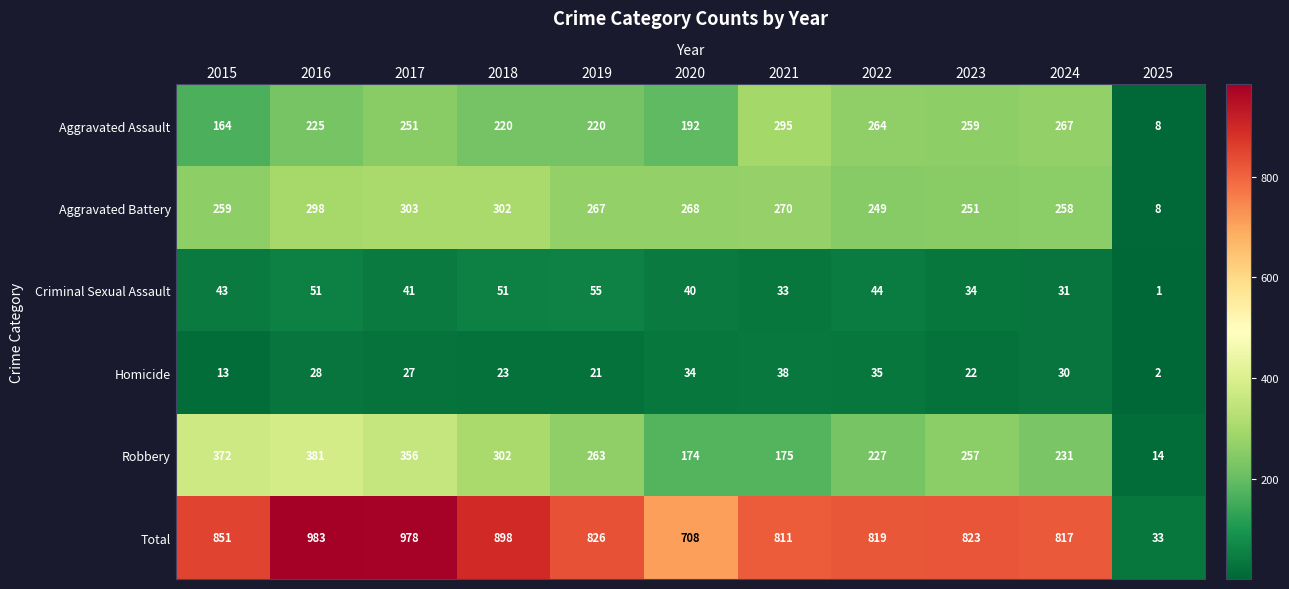

The Aggravated Battery series shows 115 at 2019. True or false?

False